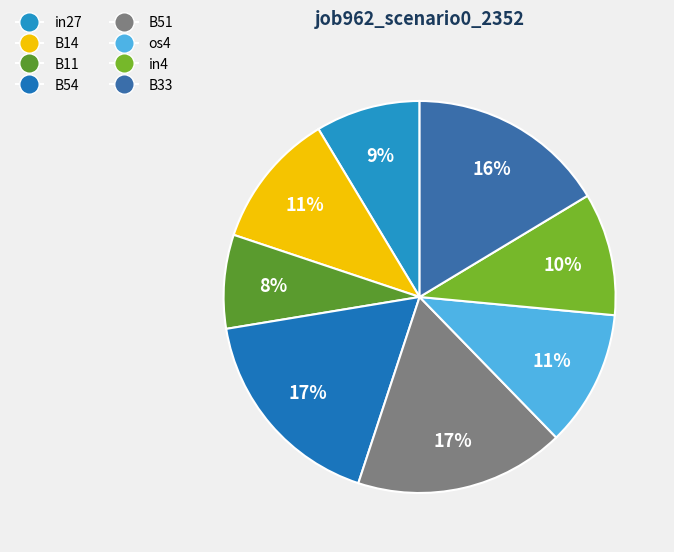

Is it true that in4 is 3% of the pie?

False